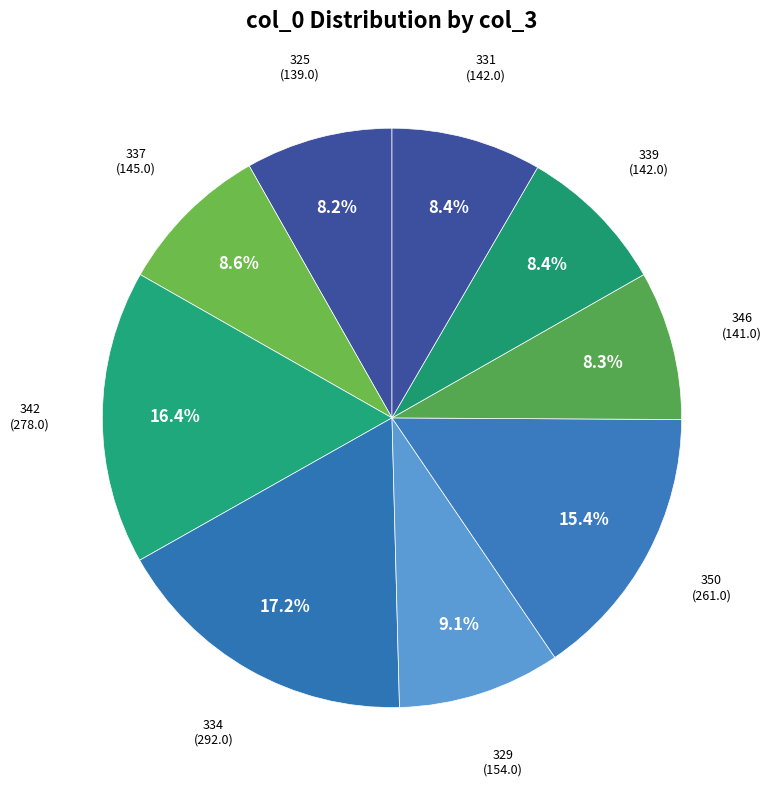

To the nearest percent, what percentage of the pie is 331?

8%